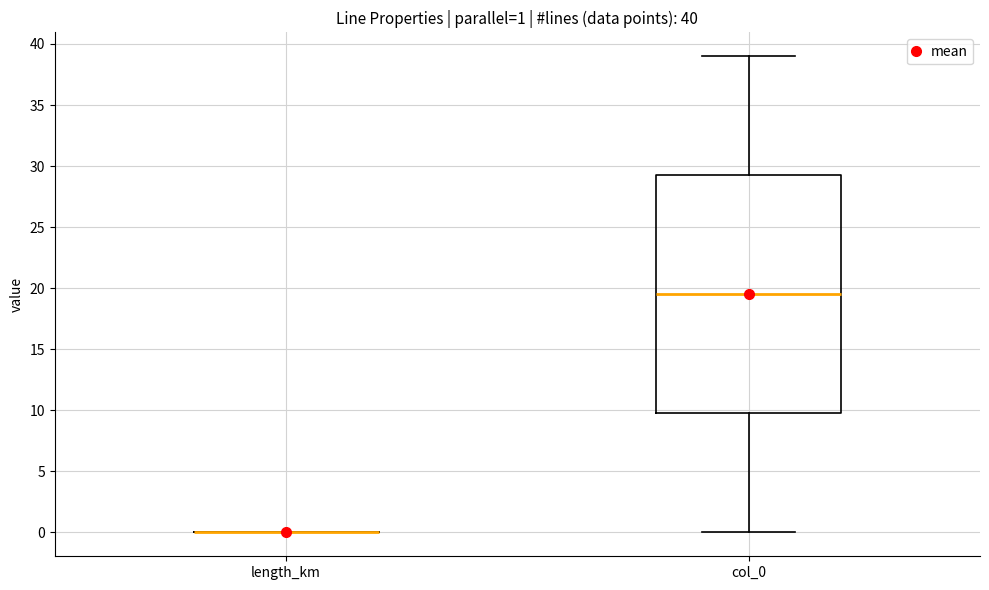

Comparing the boxes themselves (not the whiskers), which one is the tallest?

col_0